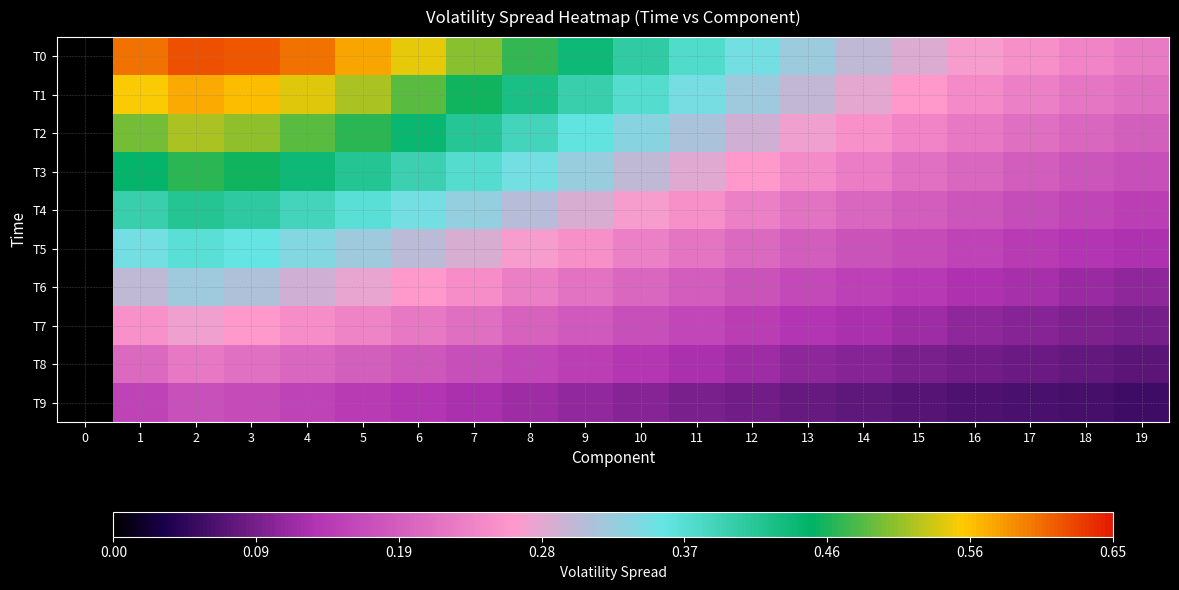

At how many categories does at least one series exceed 0?

19